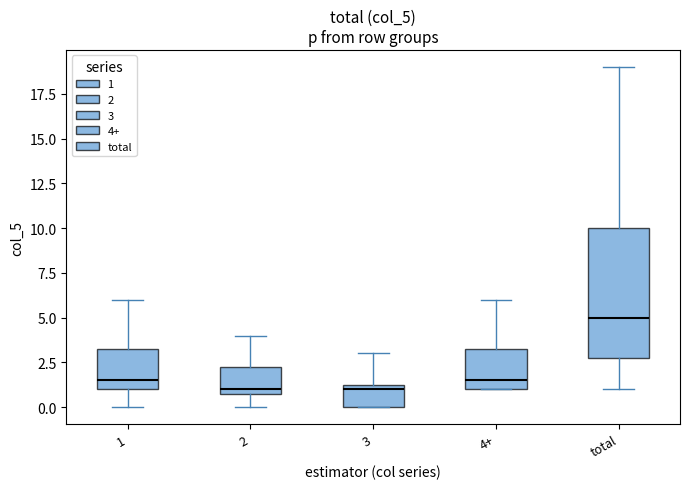

Comparing the boxes themselves (not the whiskers), which one is the tallest?

total